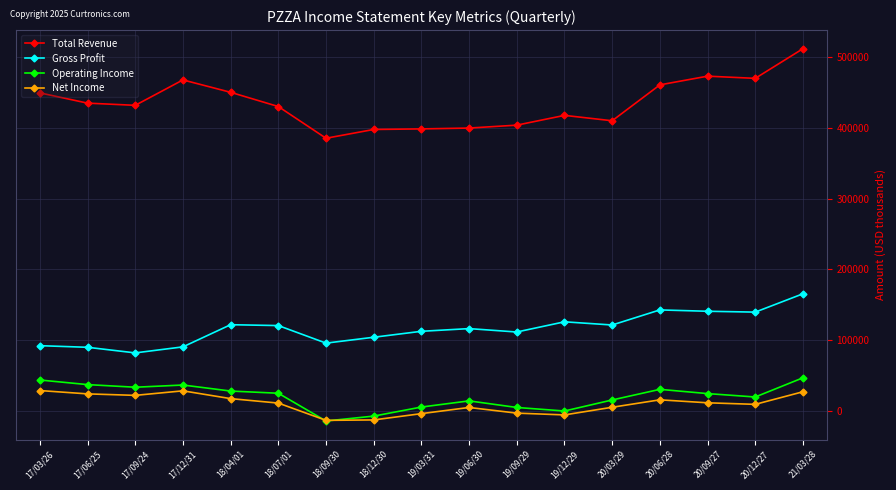

What is the value of the Operating Income point at the 13th from the left?

15500